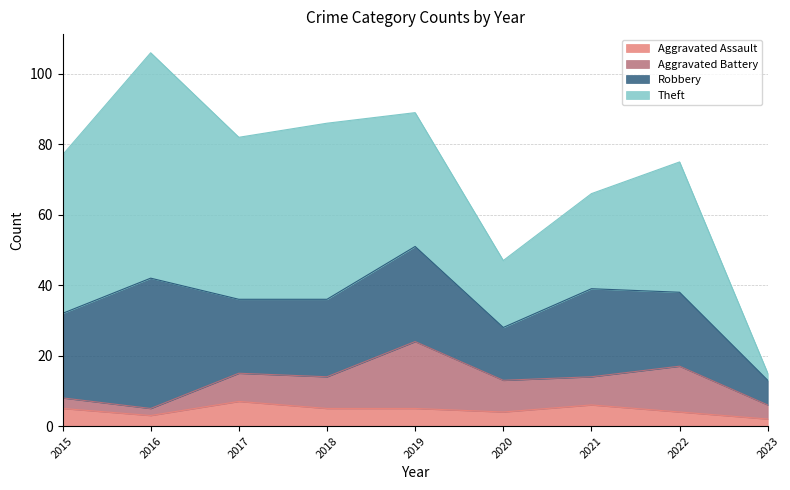

Which series ends up on top after the final intersection of Aggravated Assault and Aggravated Battery?

Aggravated Battery